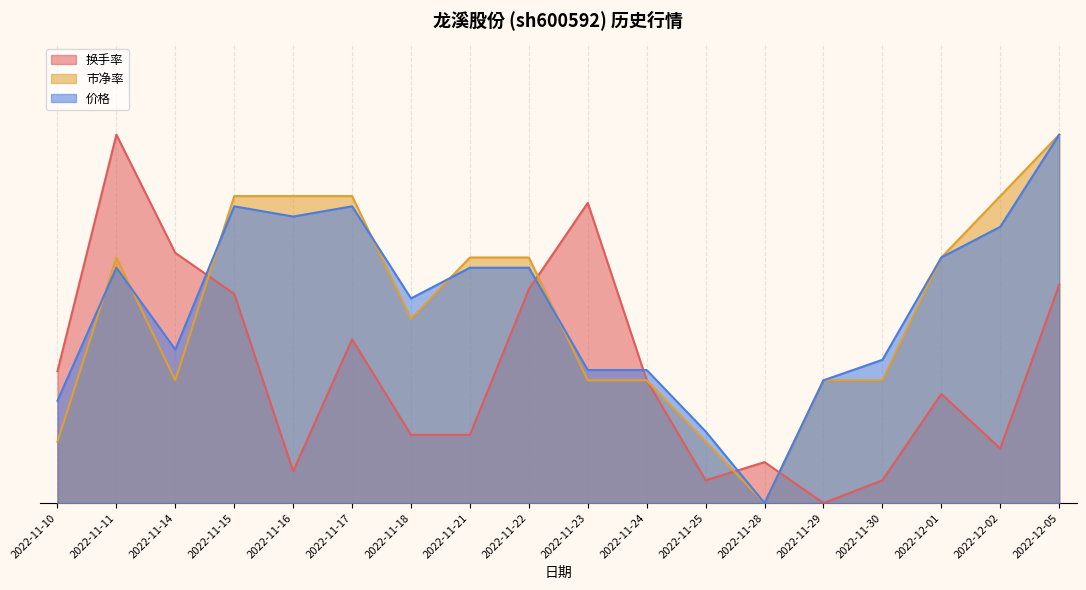

What are all the series names shown in the legend?

换手率, 市净率, 价格